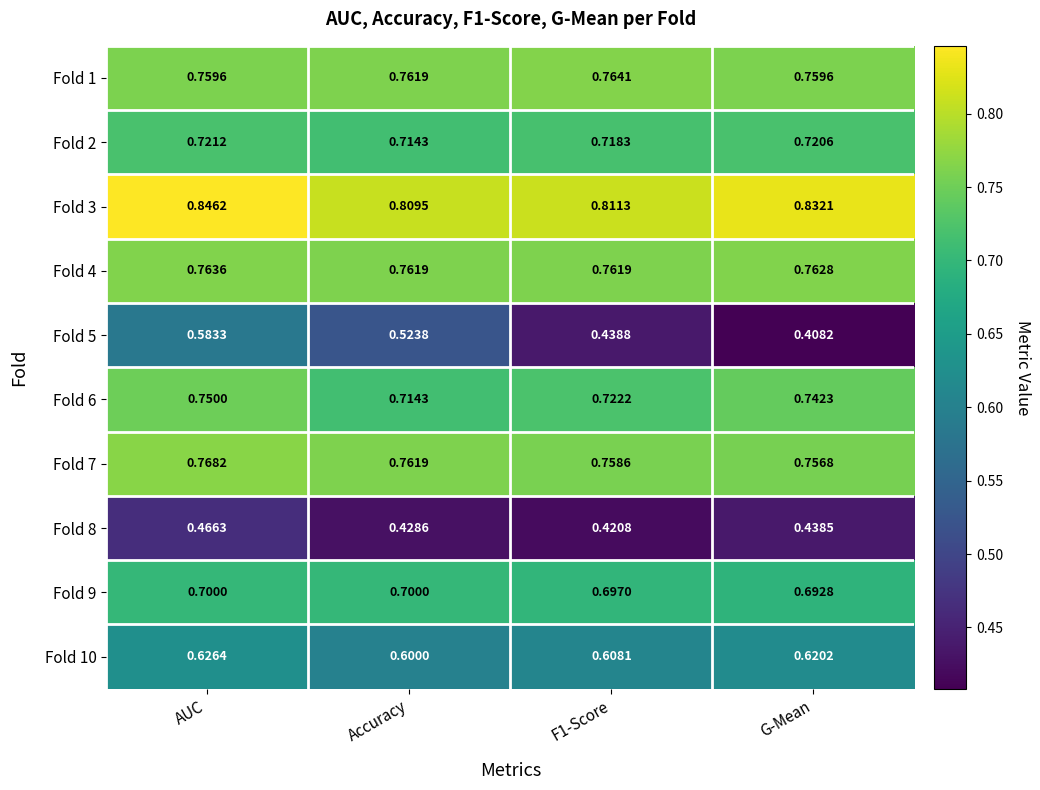

Which label corresponds to the smallest value in the chart?

G-Mean